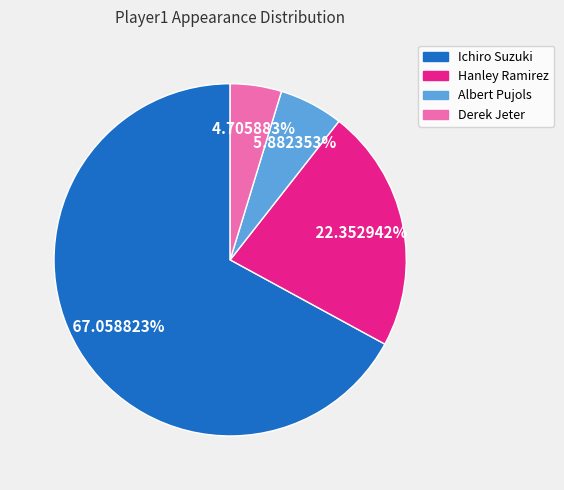

Do Albert Pujols and Derek Jeter together represent more than half of the pie?

No